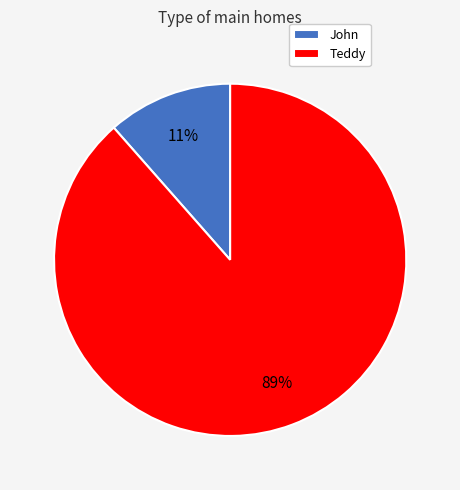

Between John and Teddy, which is larger?

Teddy